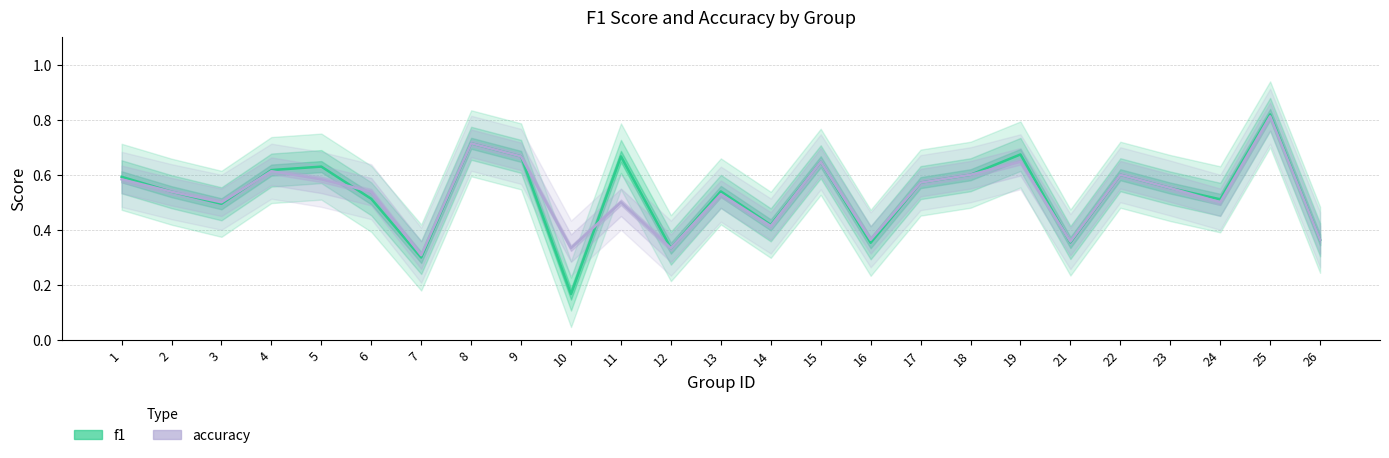

What is the difference between the f1 values at 7 and 26?

0.1